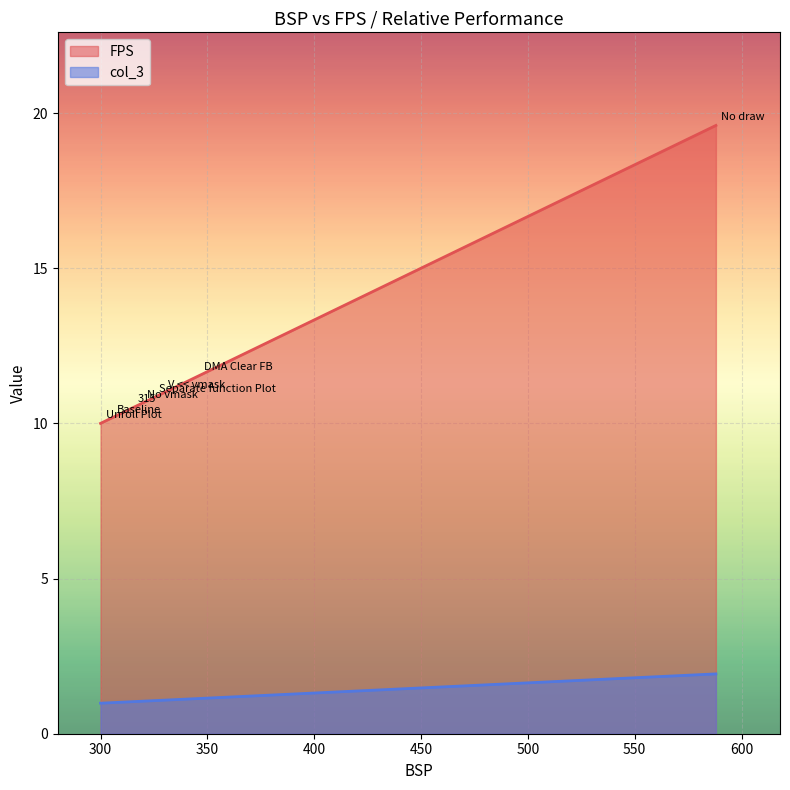

Is it true that FPS equals 5.3 at No vmask?

False